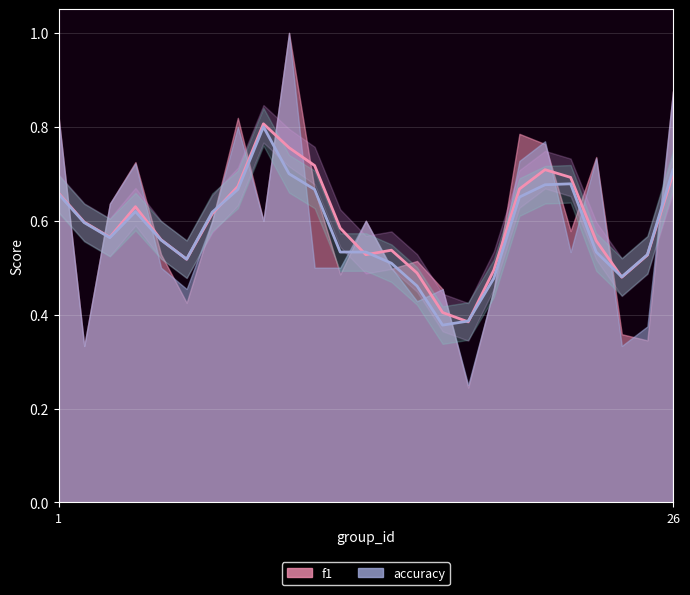

After their last crossing, which series has the higher values: f1_line or accuracy_line?

accuracy_line